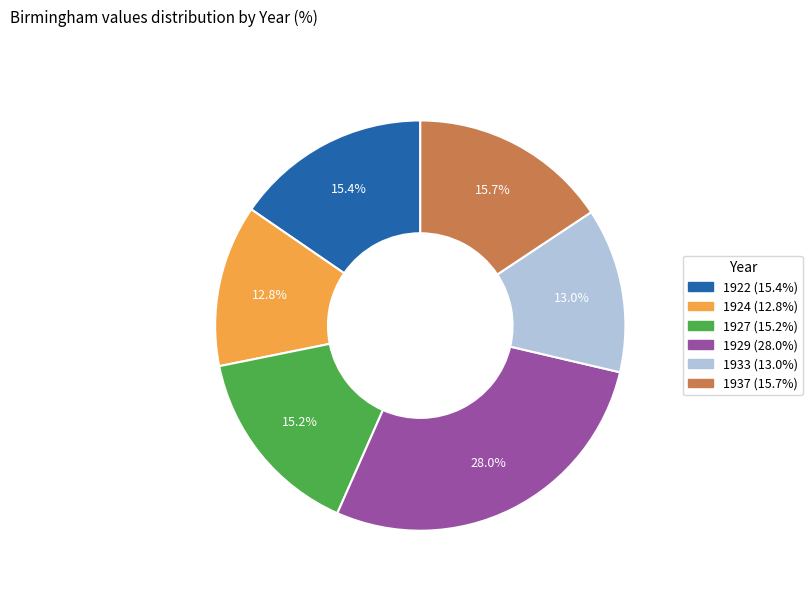

What portion of the pie excludes 1929?

72.0%